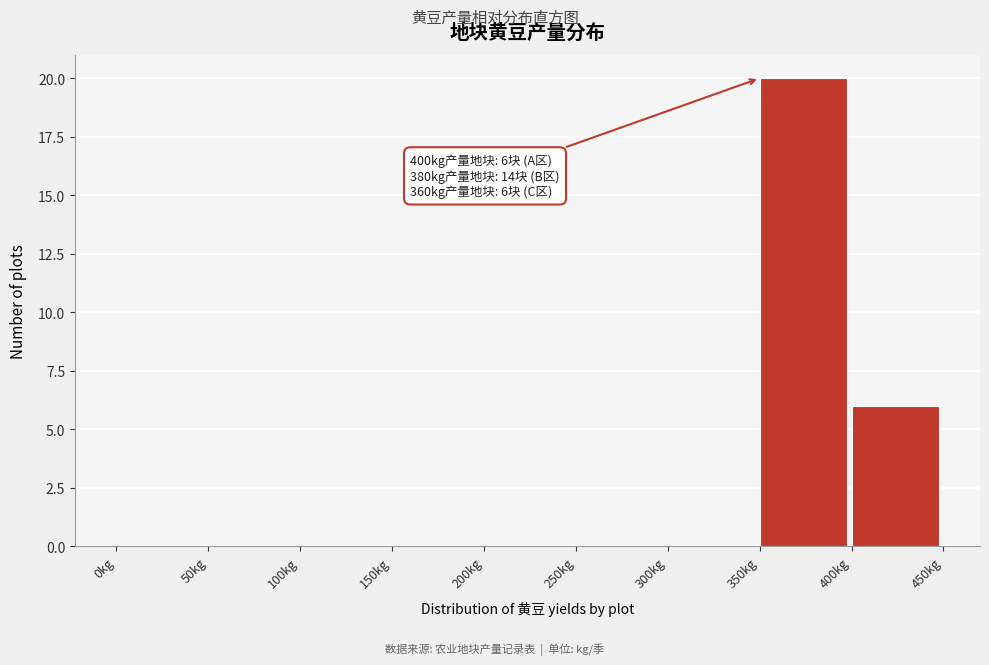

Which range on the x-axis has the tallest bar?

350 to 400